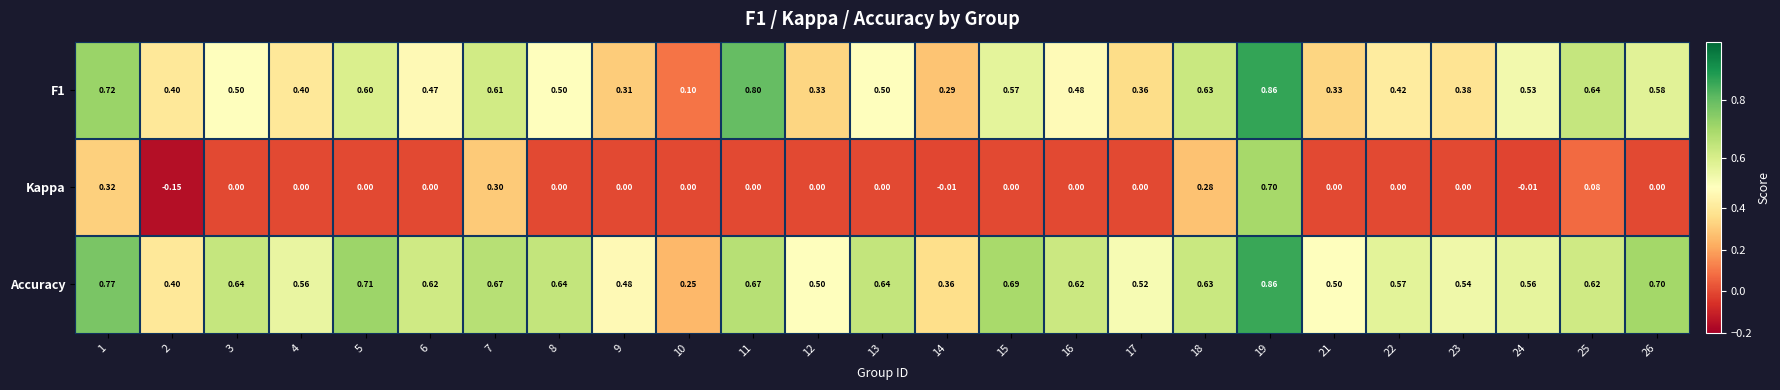

How many distinct data groups are displayed?

3